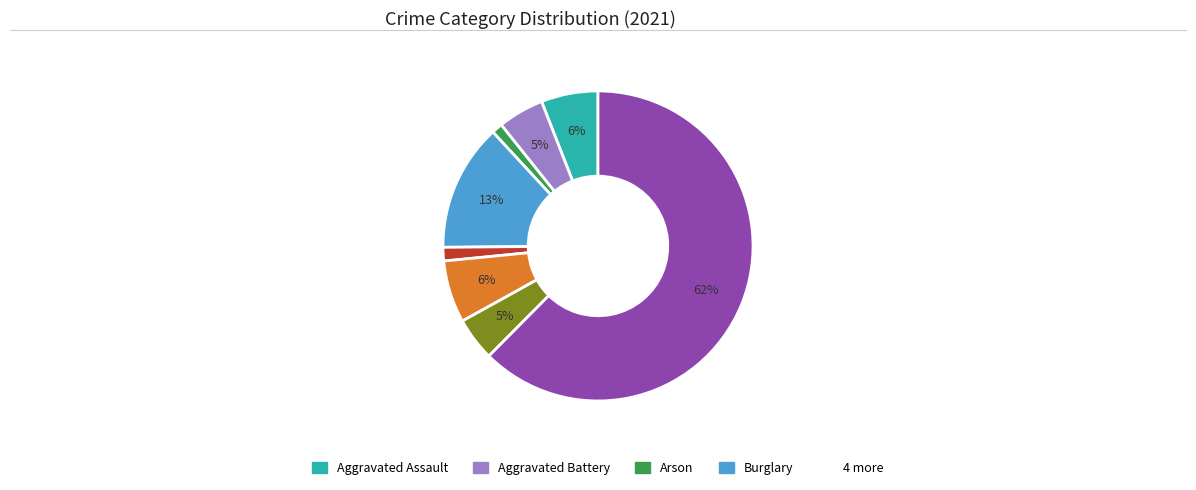

To the nearest percent, what is the average slice percentage?

12%